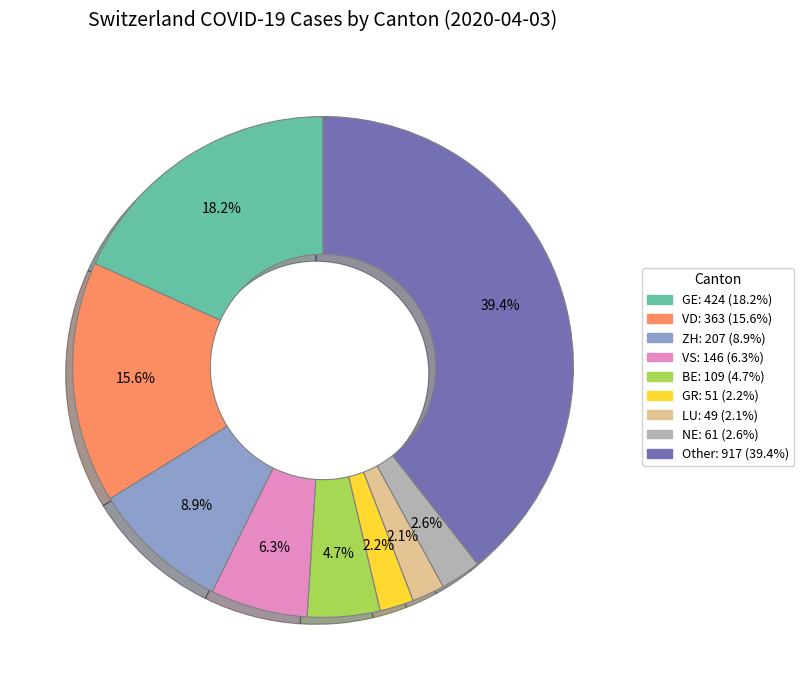

Does any single category account for the majority?

No